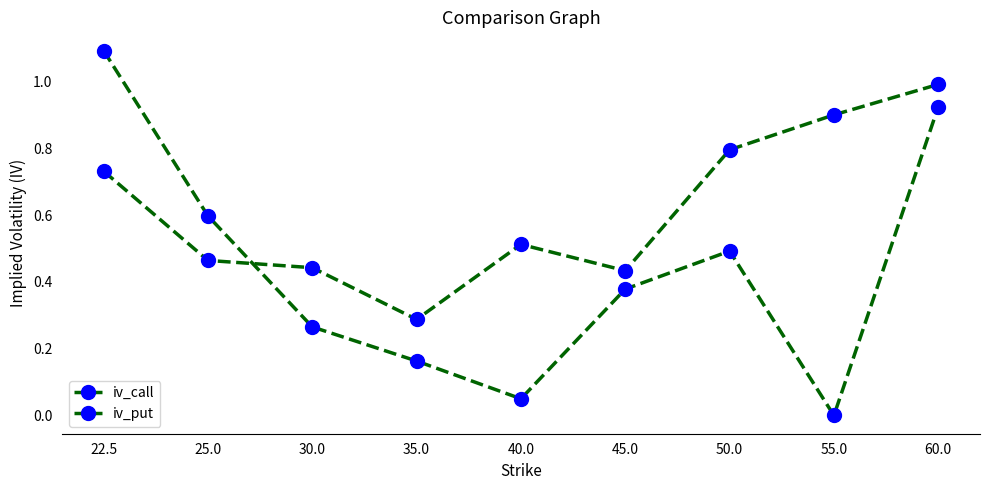

What is the value of the iv_put point at the 5th from the left?

0.1